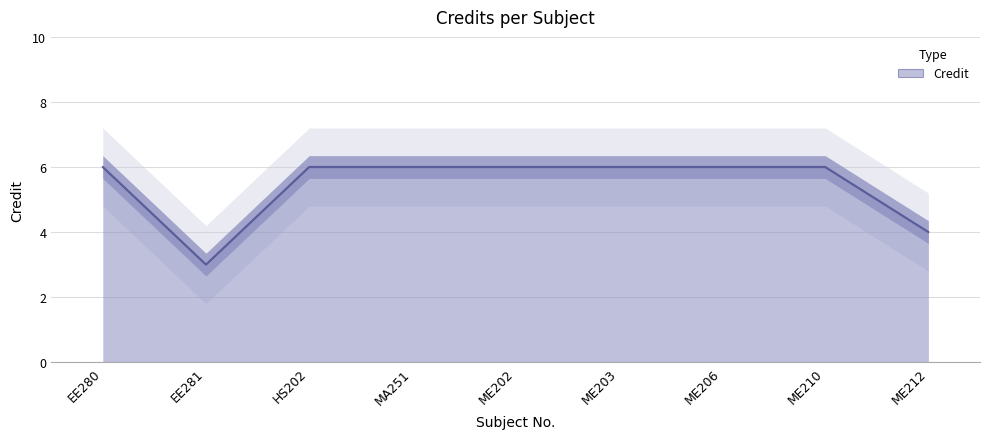

Approximately how many times larger is the value at MA251 compared to ME203?

1.0